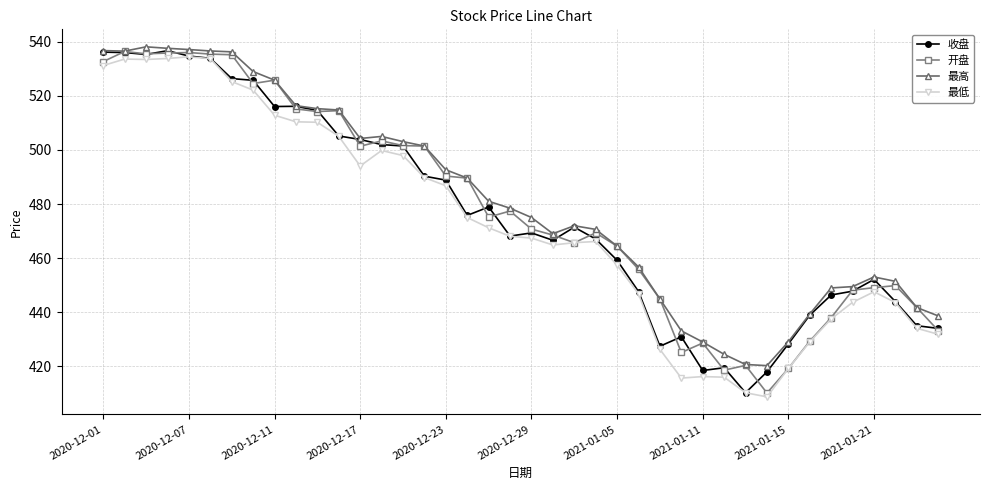

At how many categories does at least one series exceed 508?

12